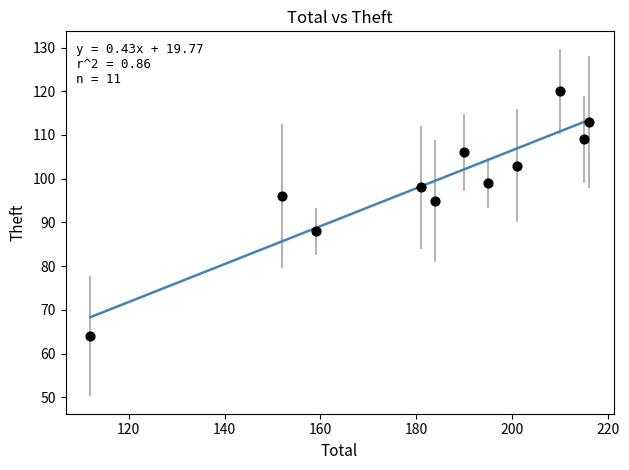

What is the average X value?

183